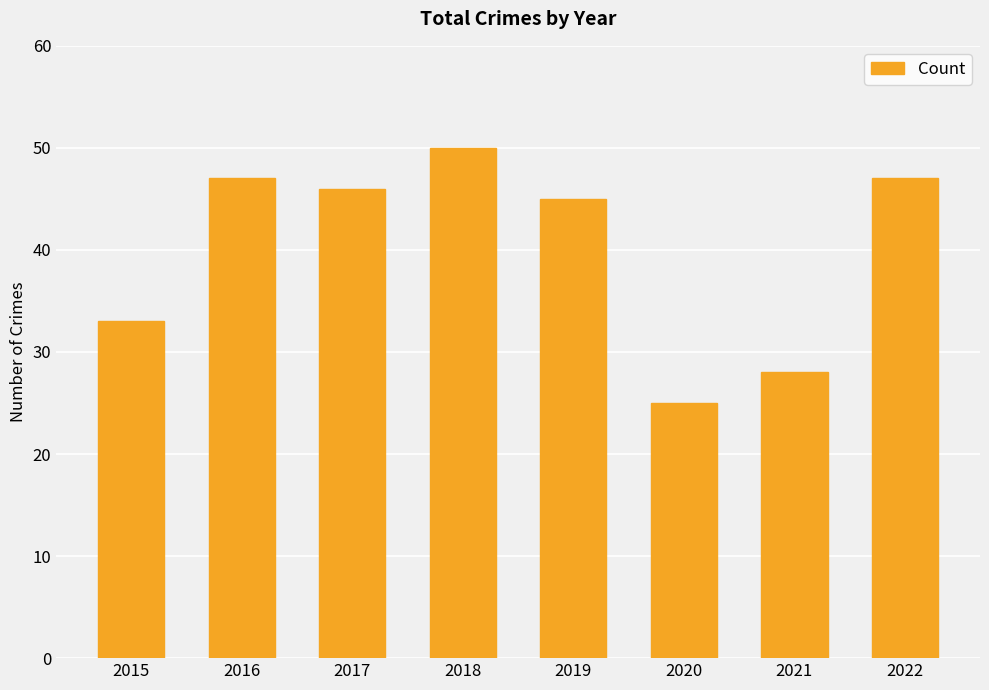

Reading right to left, what are all the values shown in this chart?

47	28	25	45	50	46	47	33